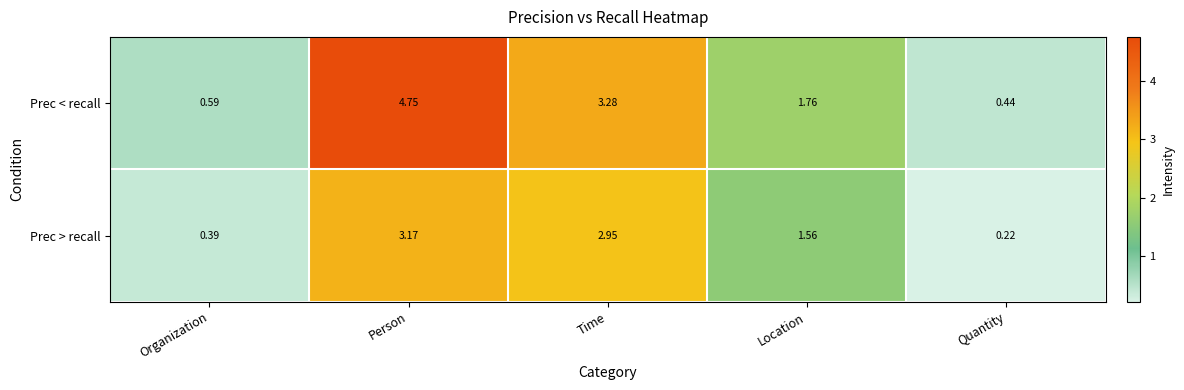

Rank the series by their maximum value, from highest to lowest.

Prec < recall, Prec > recall